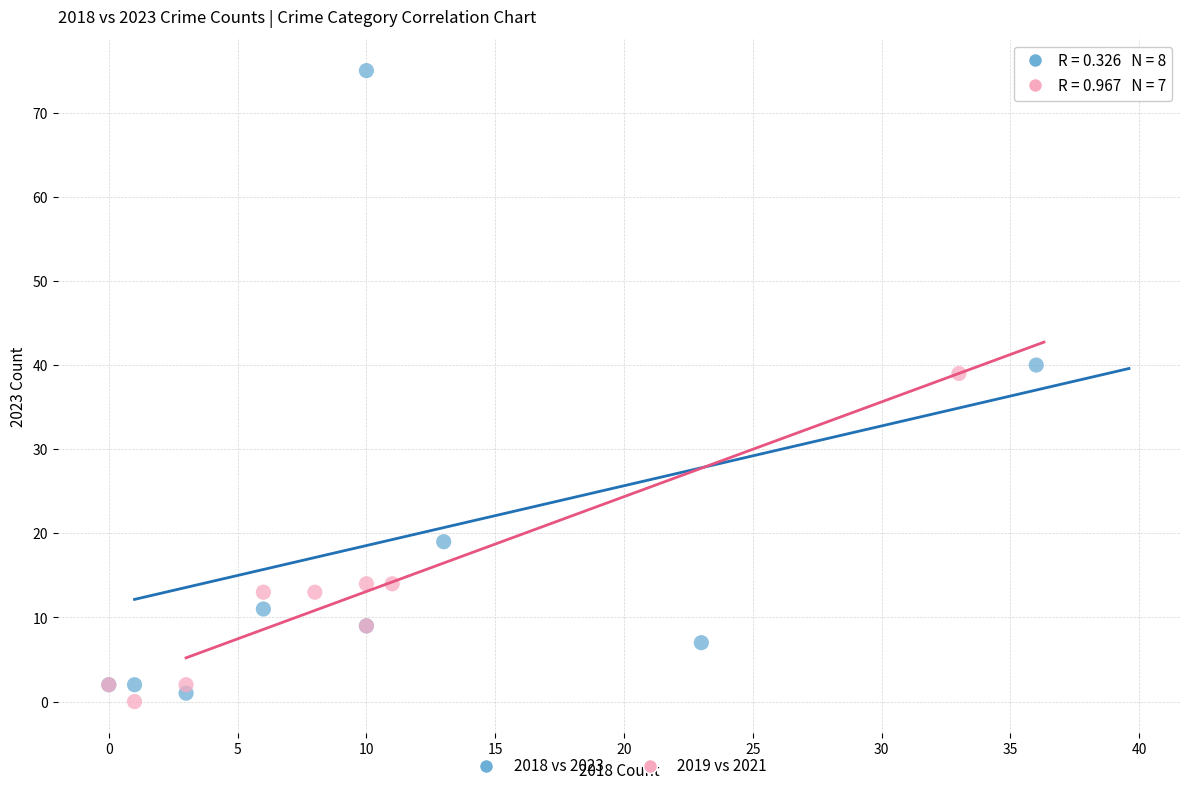

Which series has the largest Y range (max minus min)?

2018 vs 2023